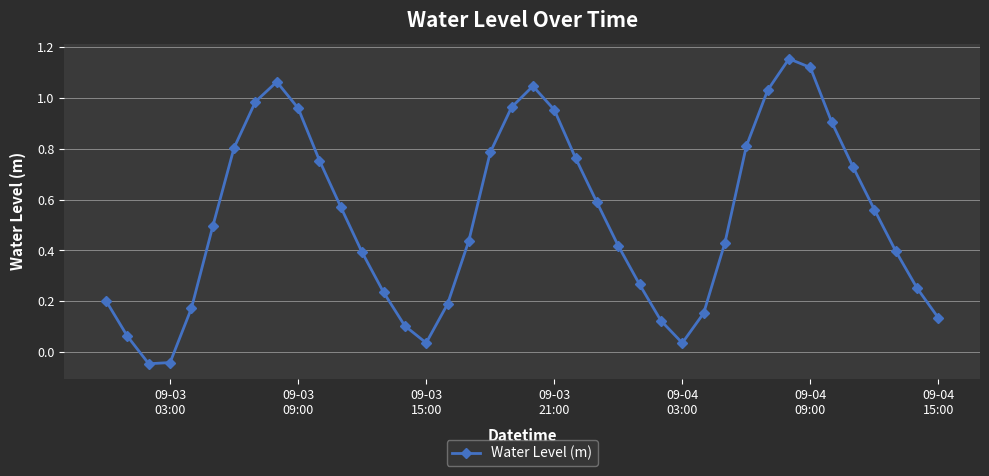

True or false: the data has more than 2 interior local peaks.

True